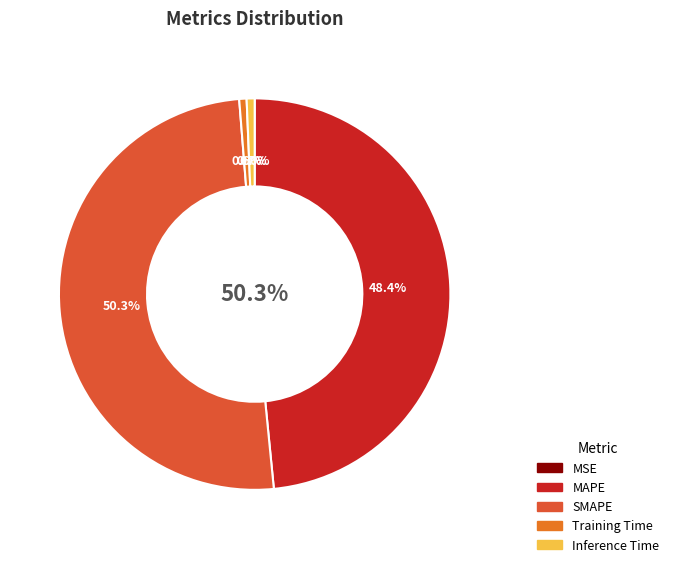

What percentage is NOT represented by MSE?

100.0%